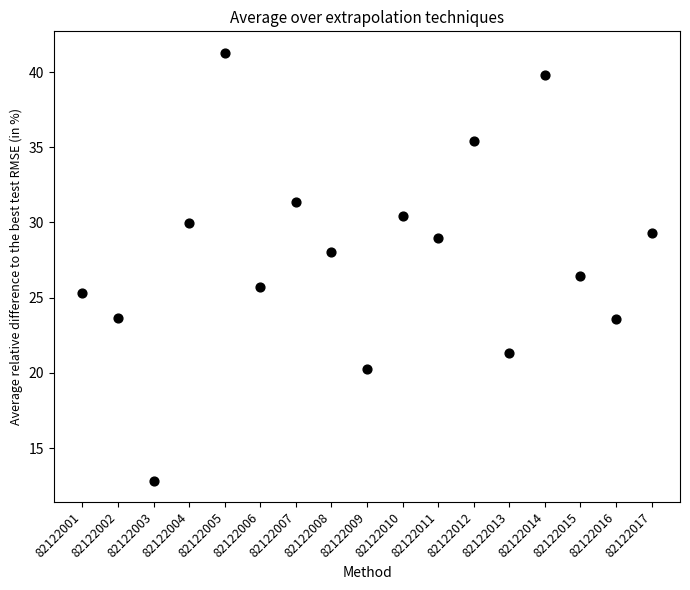

What Y value in the scatter plot is closest to 27?

26.4